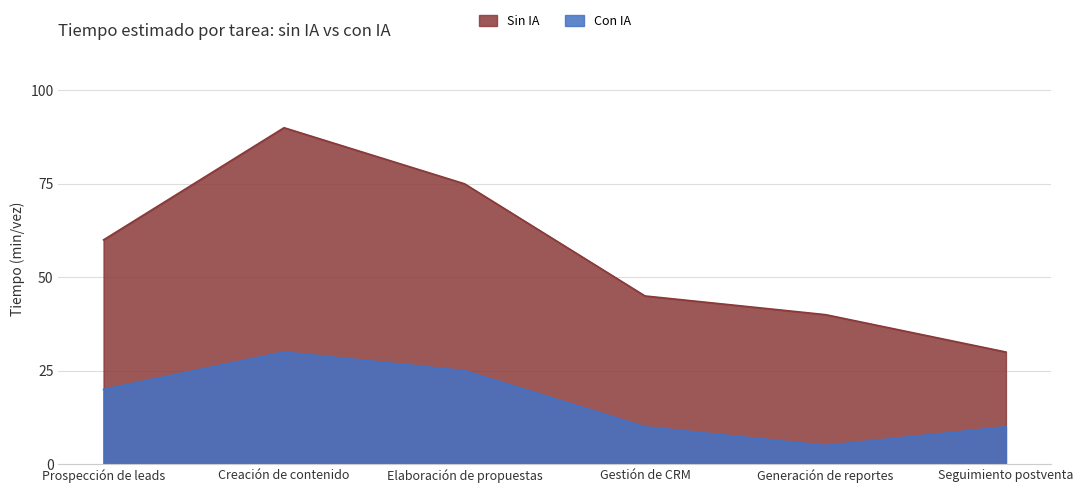

What is the lowest value of the Tiempo estimado sin IA (min/vez) series?

30